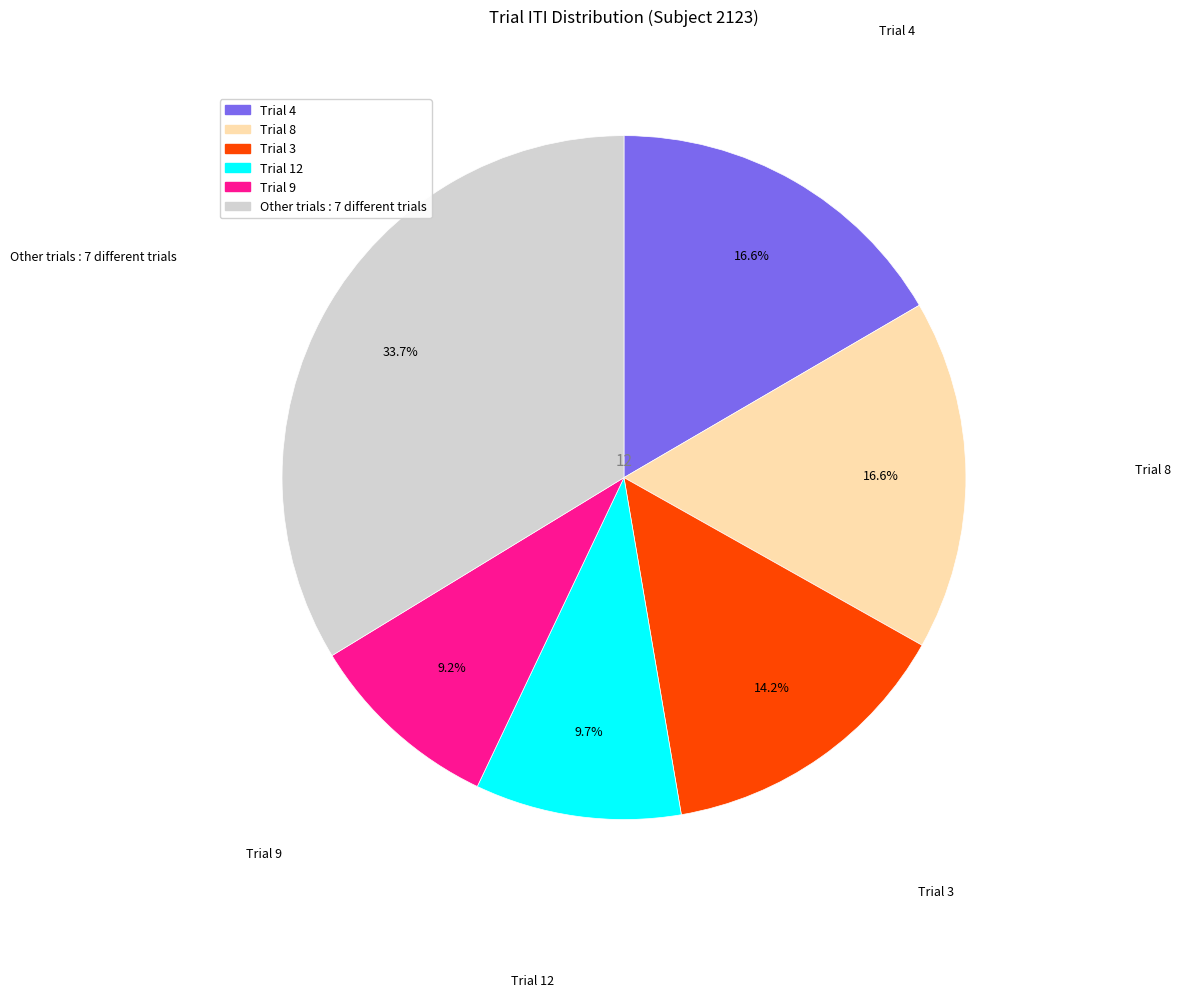

Does any single category account for the majority?

No